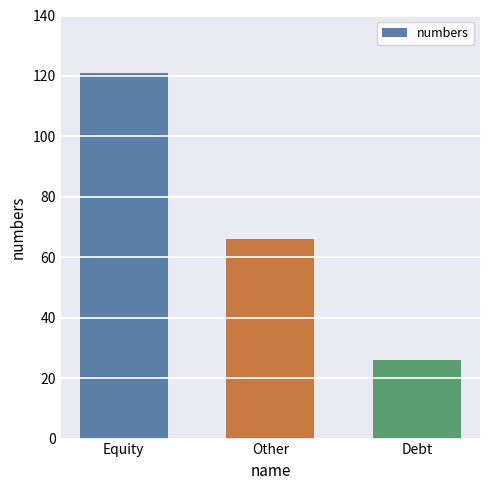

Reading left to right, extract all data points from this chart.

121	66	26